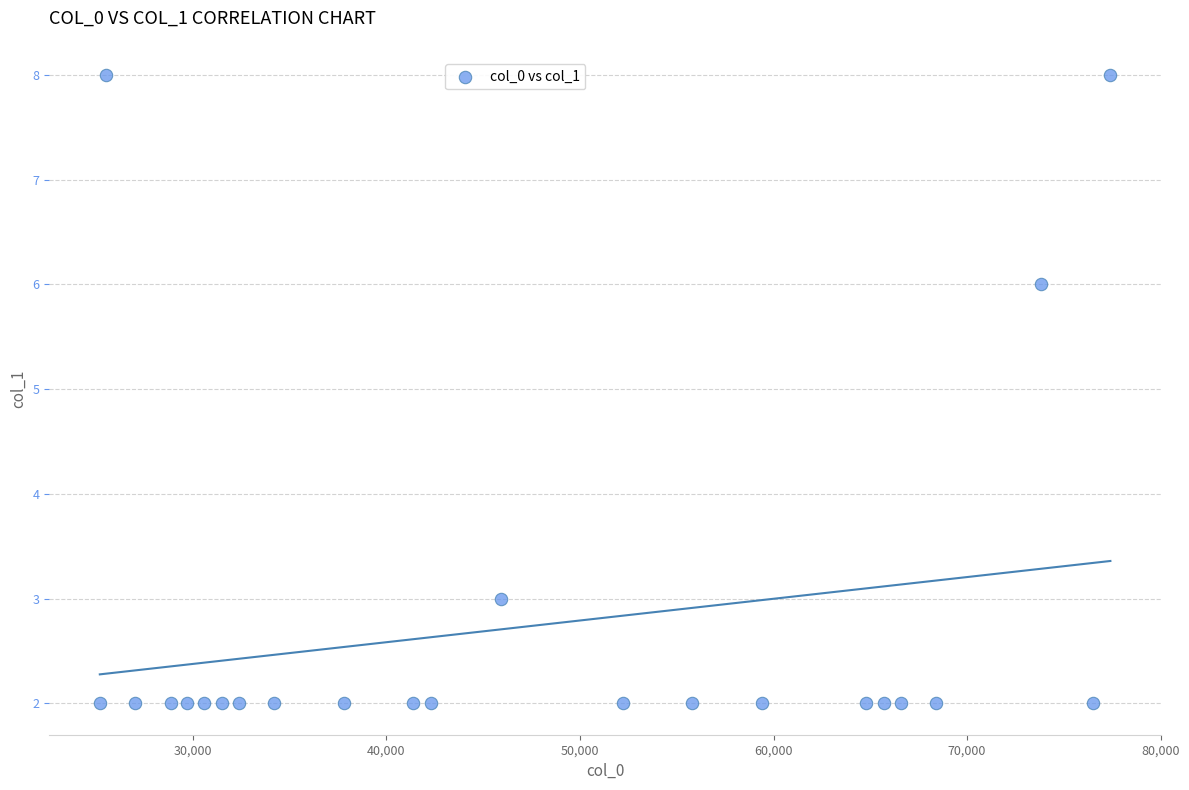

What Y value in the scatter plot is closest to 5?

6